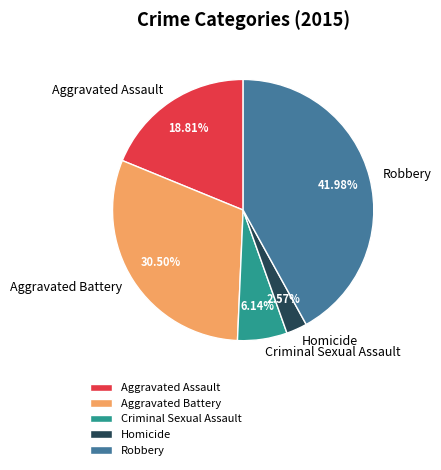

To the nearest percent, what is the average slice percentage?

20%